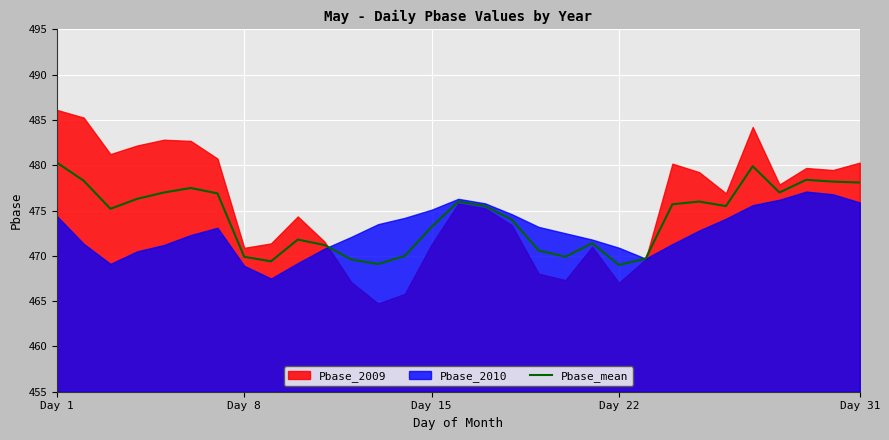

How many categories are shown in the chart?

31